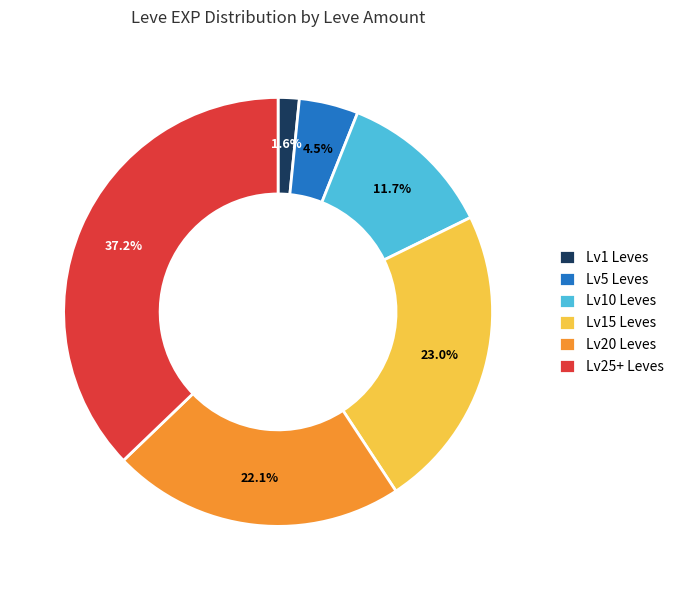

Does any single category account for the majority?

No